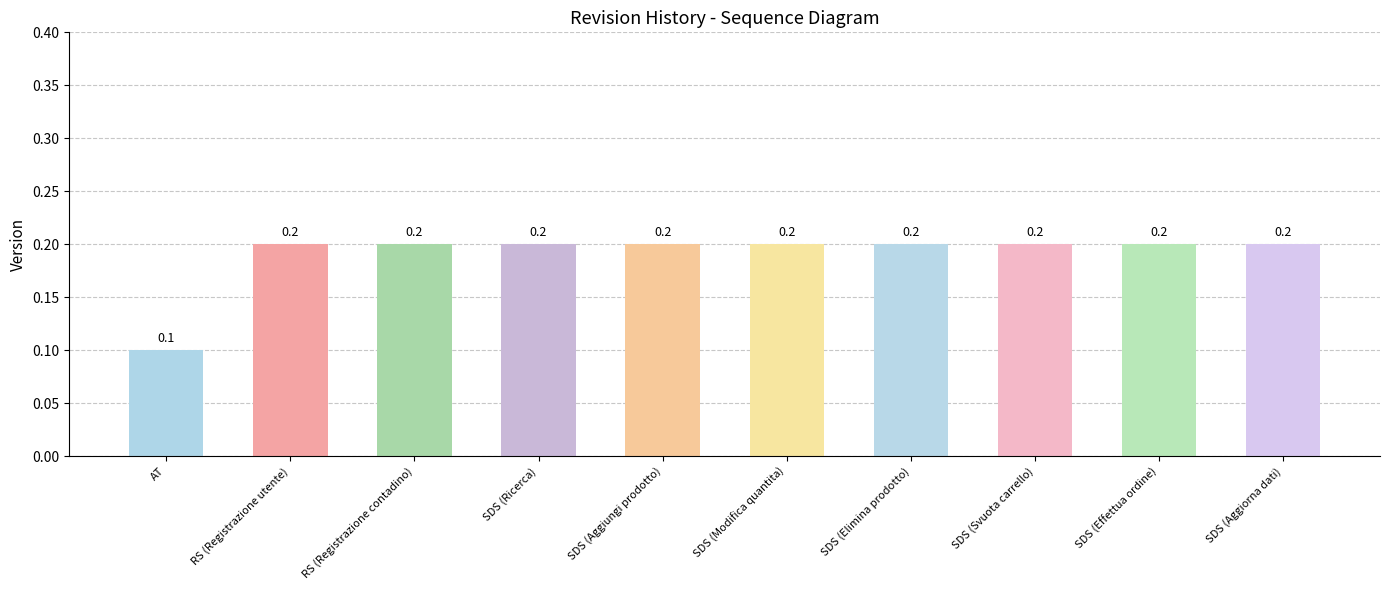

True or false: the data shows 0.3 at RS (Registrazione contadino).

False